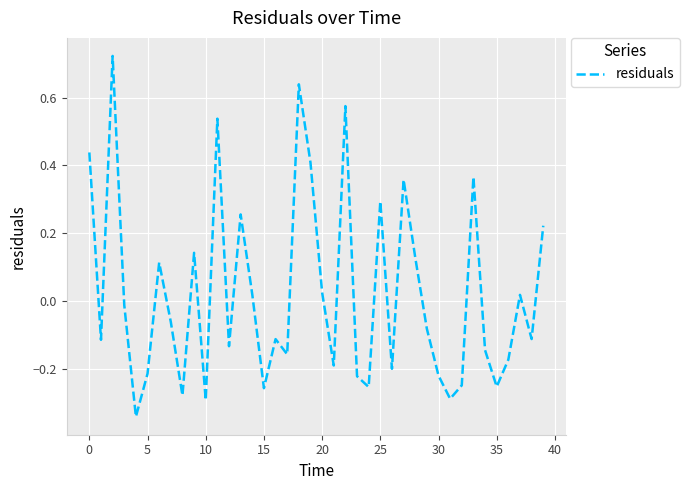

Count the number of categories in the chart.

40